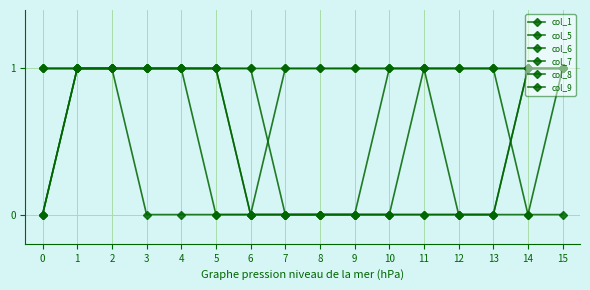

What is the difference between the second highest and second lowest values in the col_9 series?

1